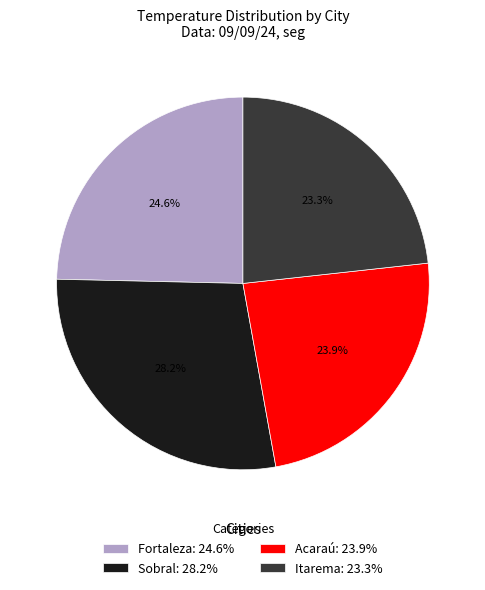

What is the ratio of the value at Itarema: 23.3% to the value at Sobral: 28.2%?

0.8